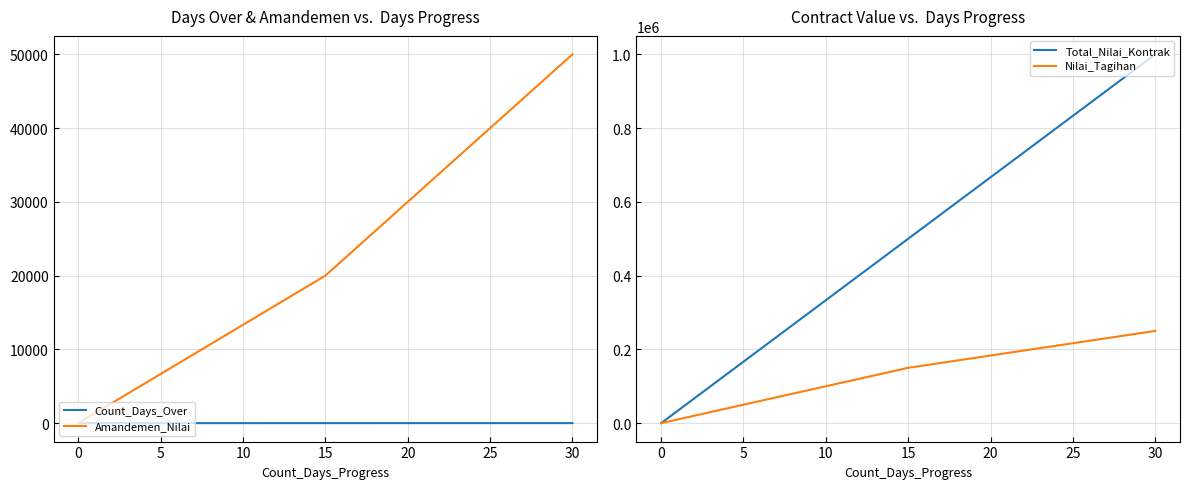

How many Nilai_Tagihan values are between 0 and 250000?

3